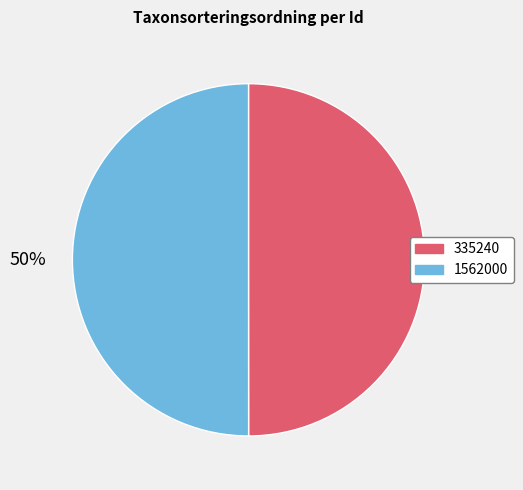

How many slices are in this pie chart?

2